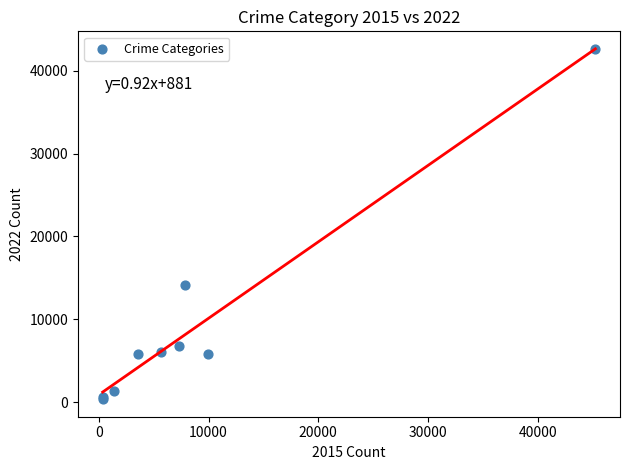

What Y value in the scatter plot is closest to 21469?

14083